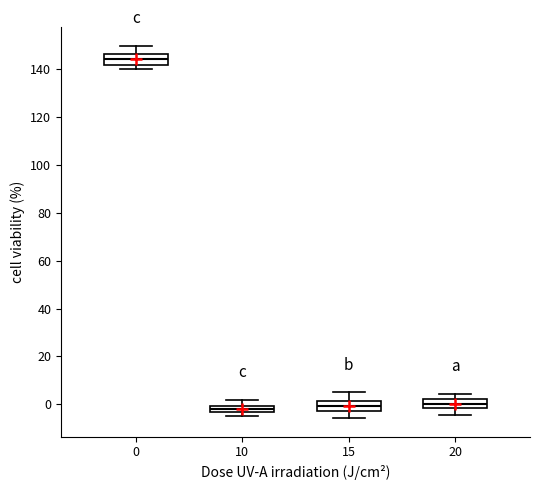

Where does the lower whisker of the box at x = 20 end on the y-axis? The values are not printed on the chart, so give them approximately, as read against the axis.

-4